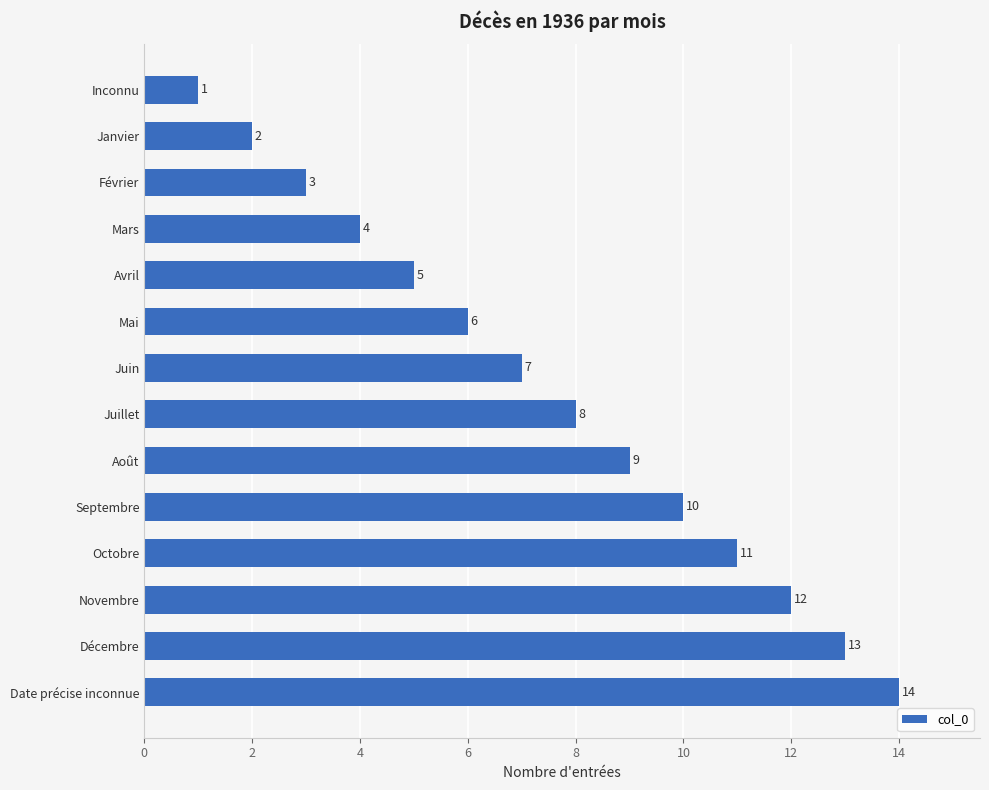

List the labels in order of value, smallest first.

Inconnu, Janvier, Février, Mars, Avril, Mai, Juin, Juillet, Août, Septembre, Octobre, Novembre, Décembre, Date précise inconnue